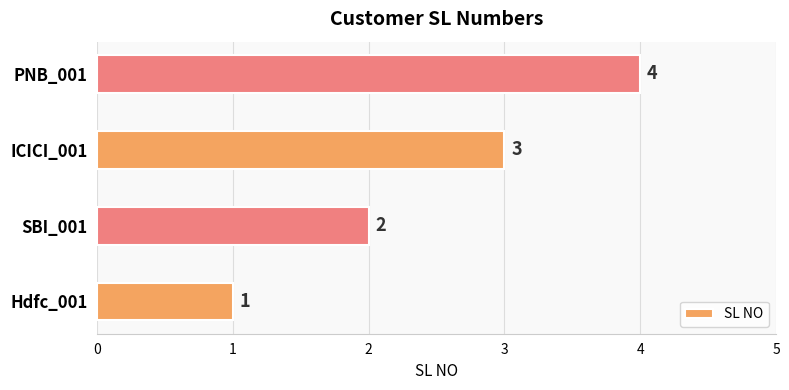

True or false: the data shows 2 at Hdfc_001.

False